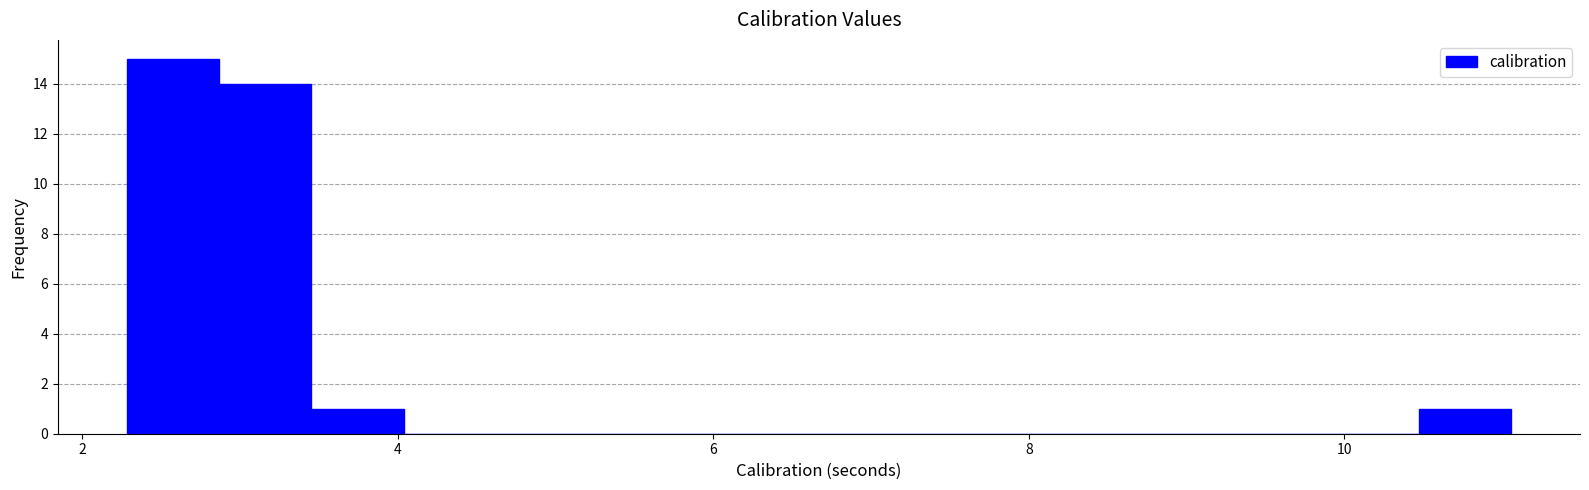

Around what value on the x-axis is the tallest bar? Give the approximate position of its centre, as read against the axis.

2.6